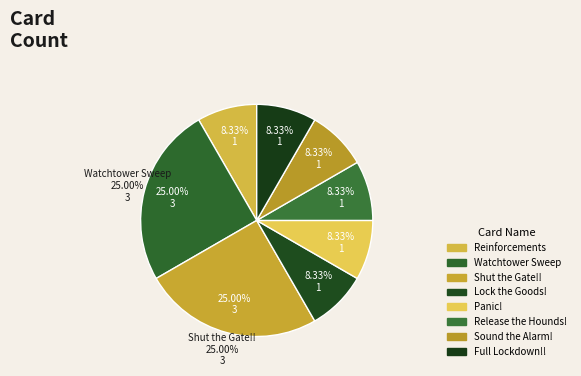

Which category has the smallest portion of the pie?

Reinforcements